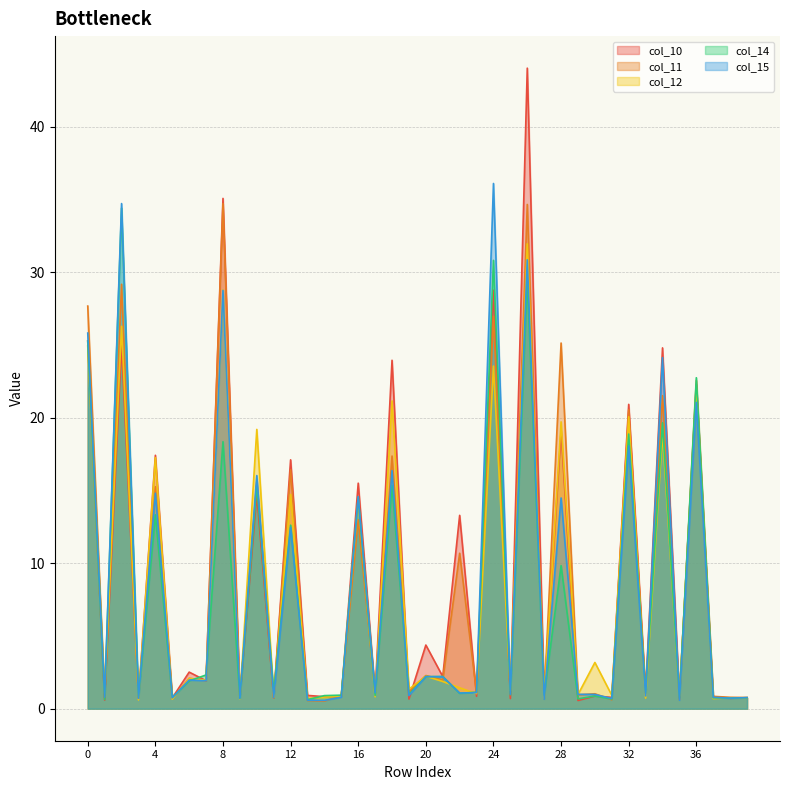

What is the highest value of the col_11 series?

34.7